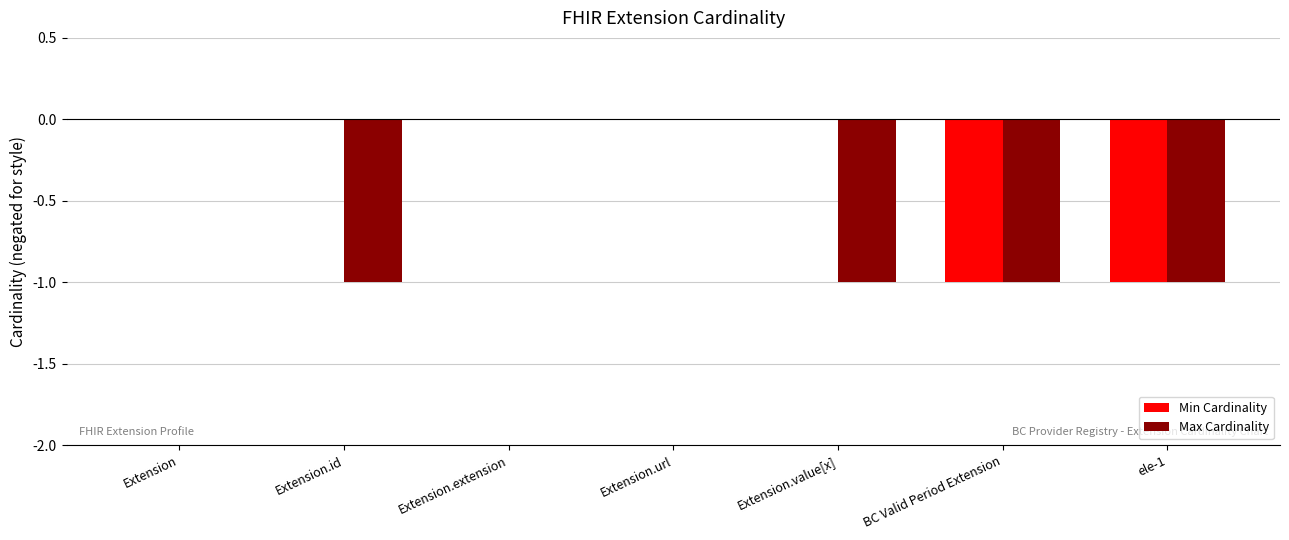

What is the total value across all series at Extension.value[x]?

-1